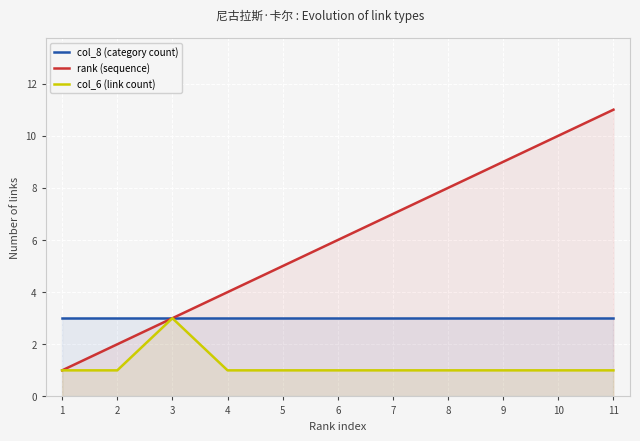

What is the value of the col_6 (link count) point at the 8th from the left?

1